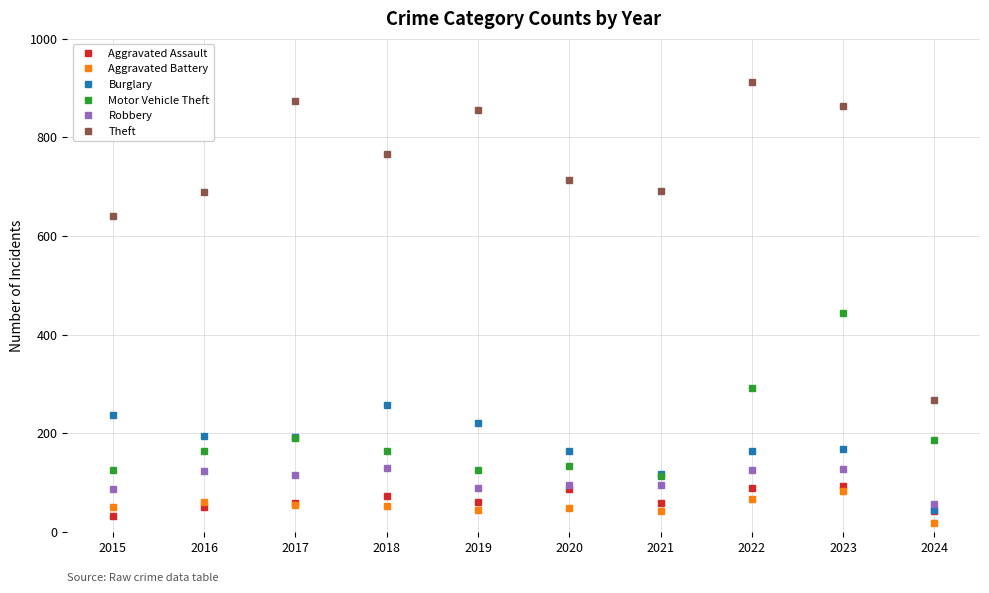

True or false: Motor Vehicle Theft and Aggravated Assault cross at least once.

False